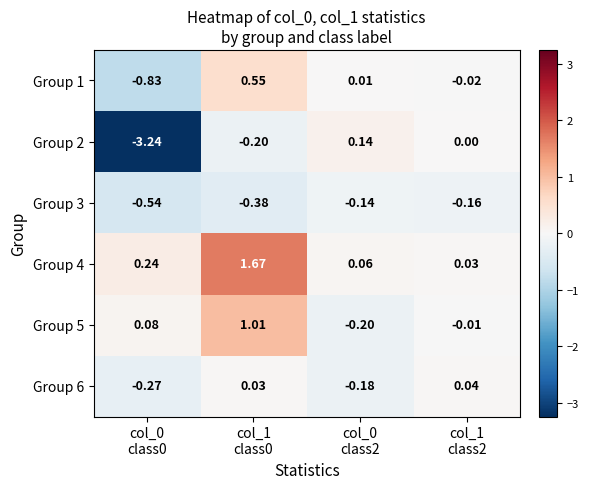

What is the total value across all series at col_0
class0?

-4.6